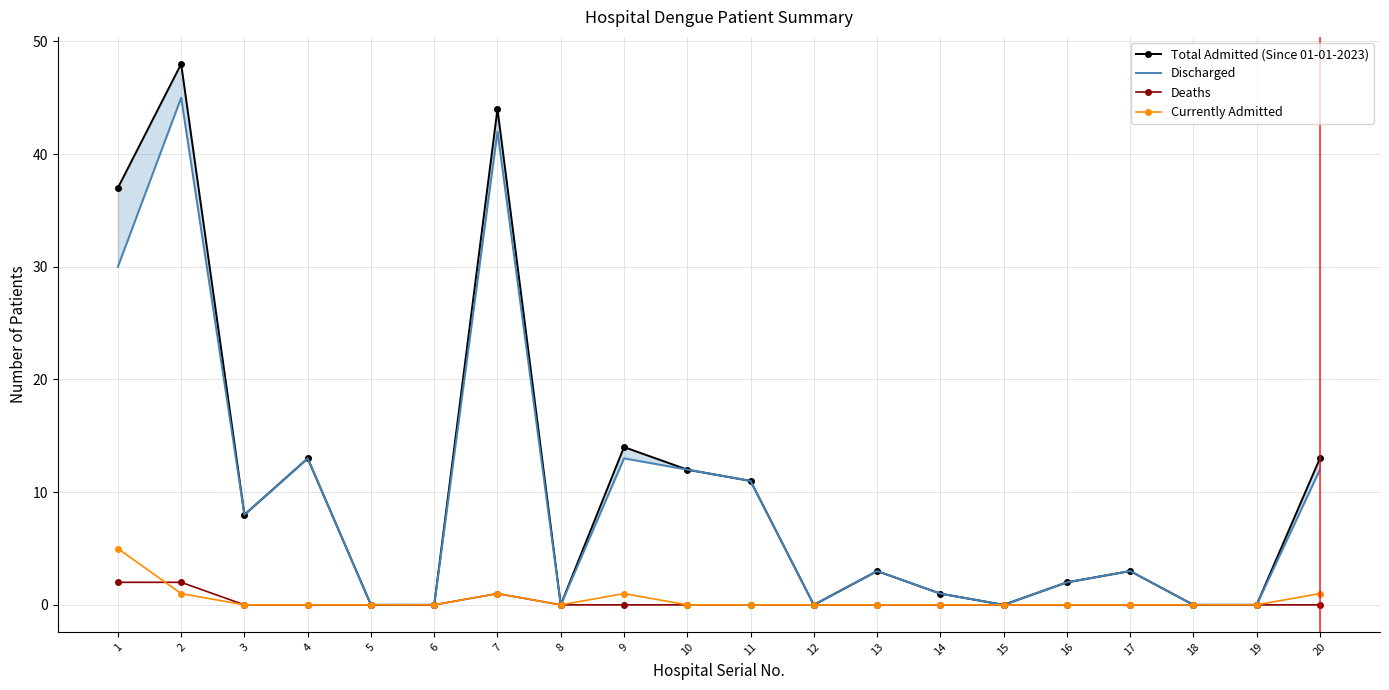

Reading left to right, transcribe all the data shown in this chart.

Total Admitted (Since 01-01-2023): 1=37	2=48	3=8	4=13	5=0	6=0	7=44	8=0	9=14	10=12	11=11	12=0	13=3	14=1	15=0	16=2	17=3	18=0	19=0	20=13
Discharged: 1=30	2=45	3=8	4=13	5=0	6=0	7=42	8=0	9=13	10=12	11=11	12=0	13=3	14=1	15=0	16=2	17=3	18=0	19=0	20=12
Deaths: 1=2	2=2	3=0	4=0	5=0	6=0	7=1	8=0	9=0	10=0	11=0	12=0	13=0	14=0	15=0	16=0	17=0	18=0	19=0	20=0
Currently Admitted: 1=5	2=1	3=0	4=0	5=0	6=0	7=1	8=0	9=1	10=0	11=0	12=0	13=0	14=0	15=0	16=0	17=0	18=0	19=0	20=1